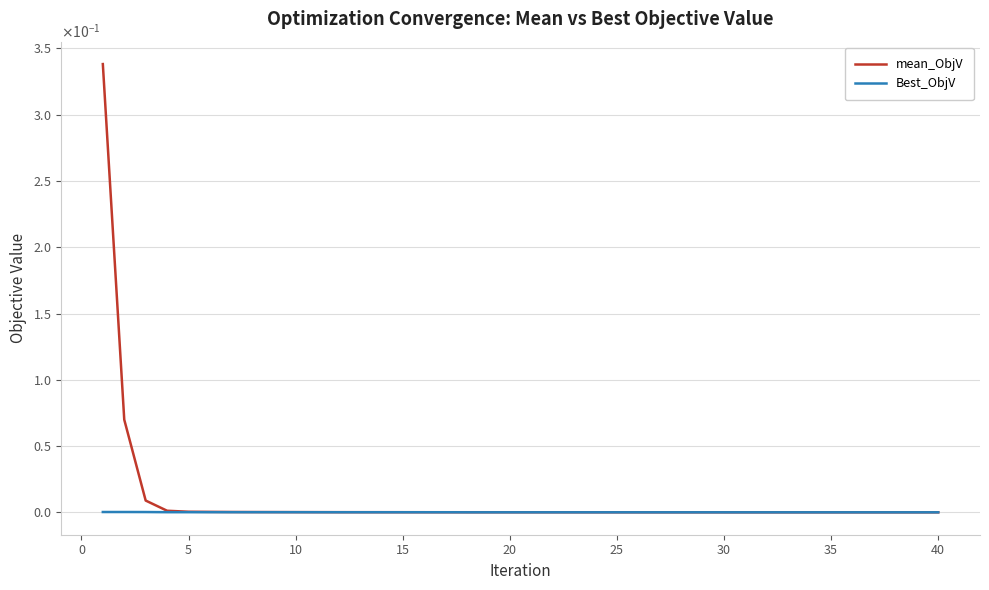

Does the chart display data point markers on the line(s)?

No